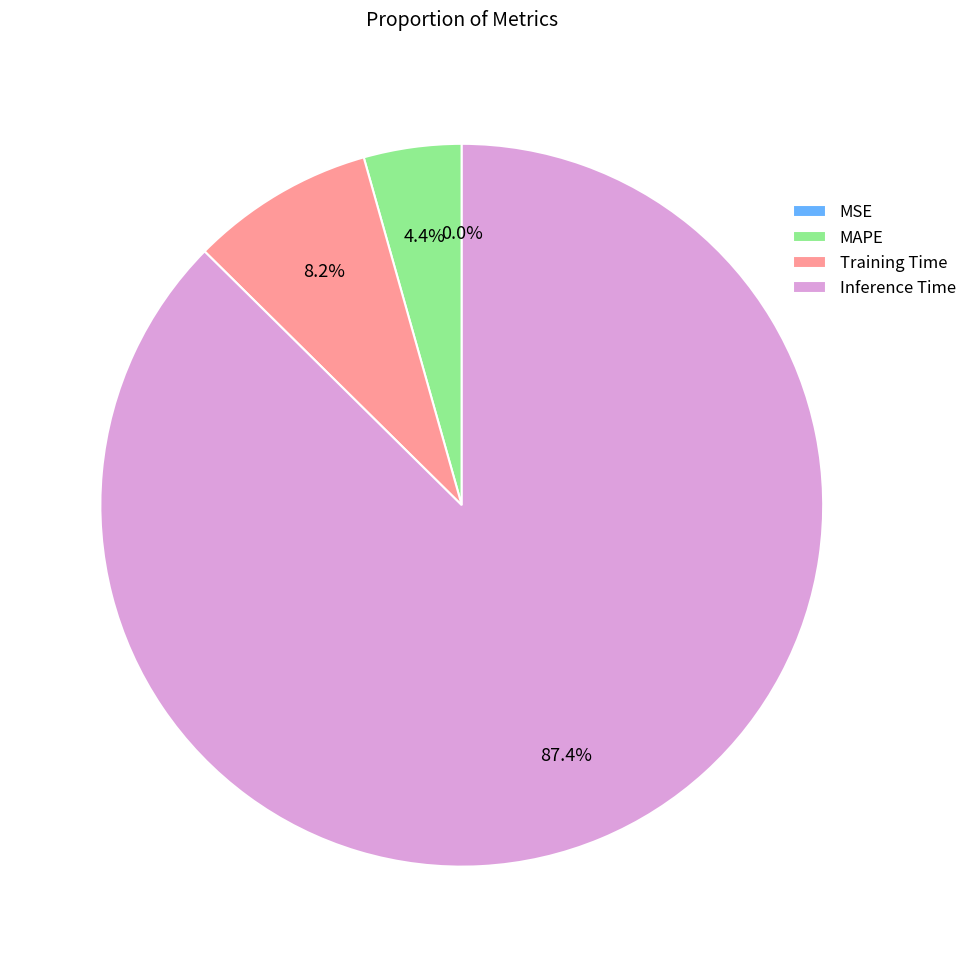

The Training Time slice represents 8% of the pie. True or false?

True